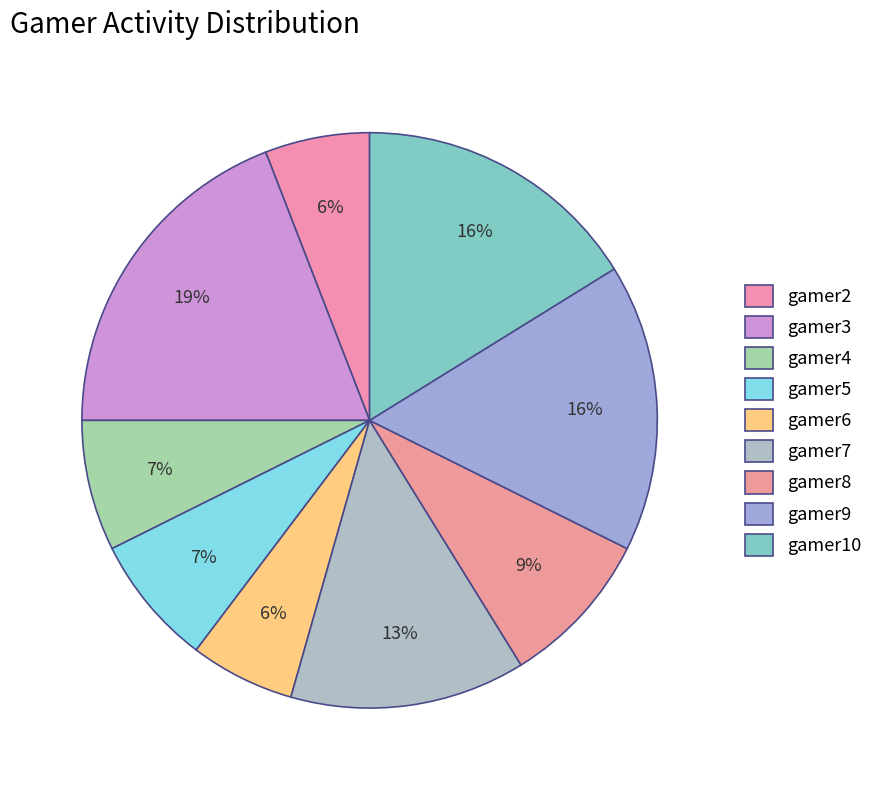

How many segments does this pie chart have?

9